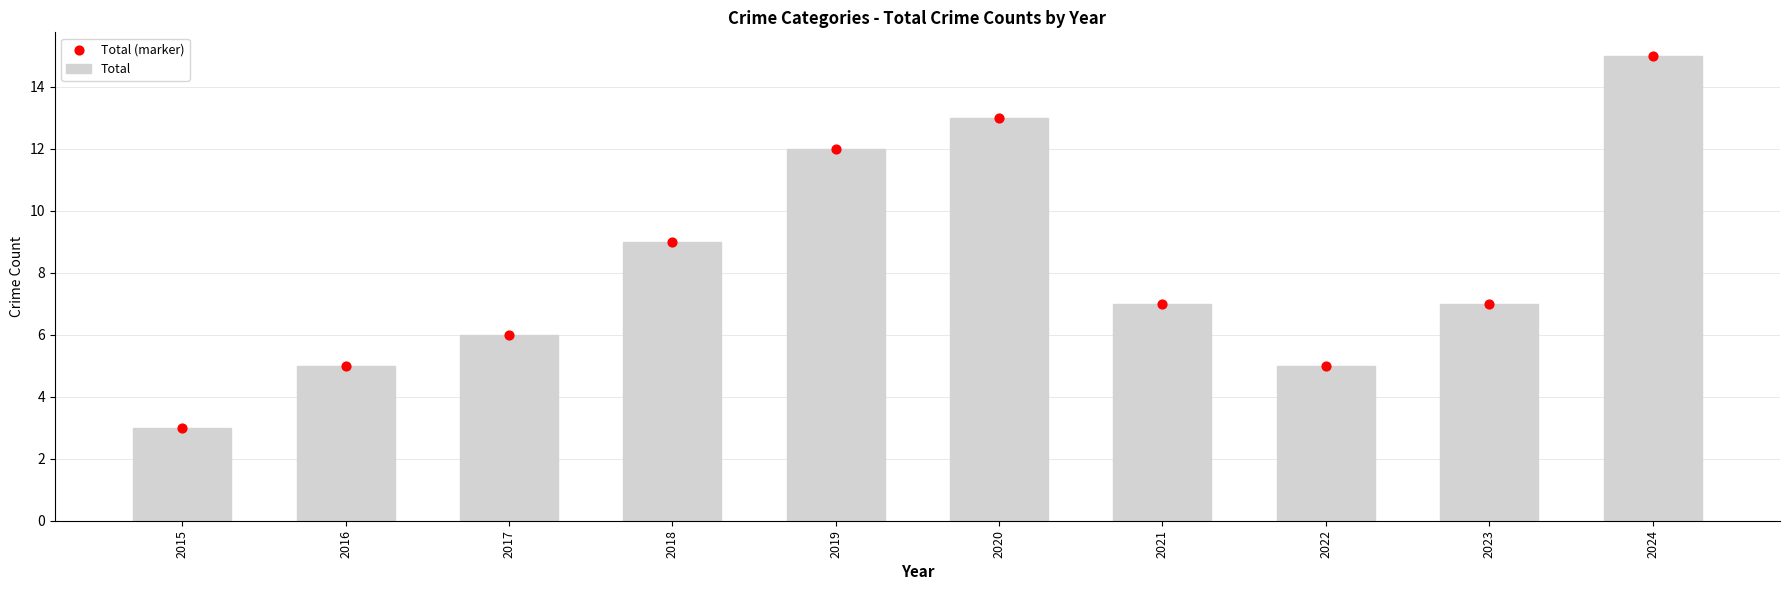

Which series contains the highest Y value?

Total